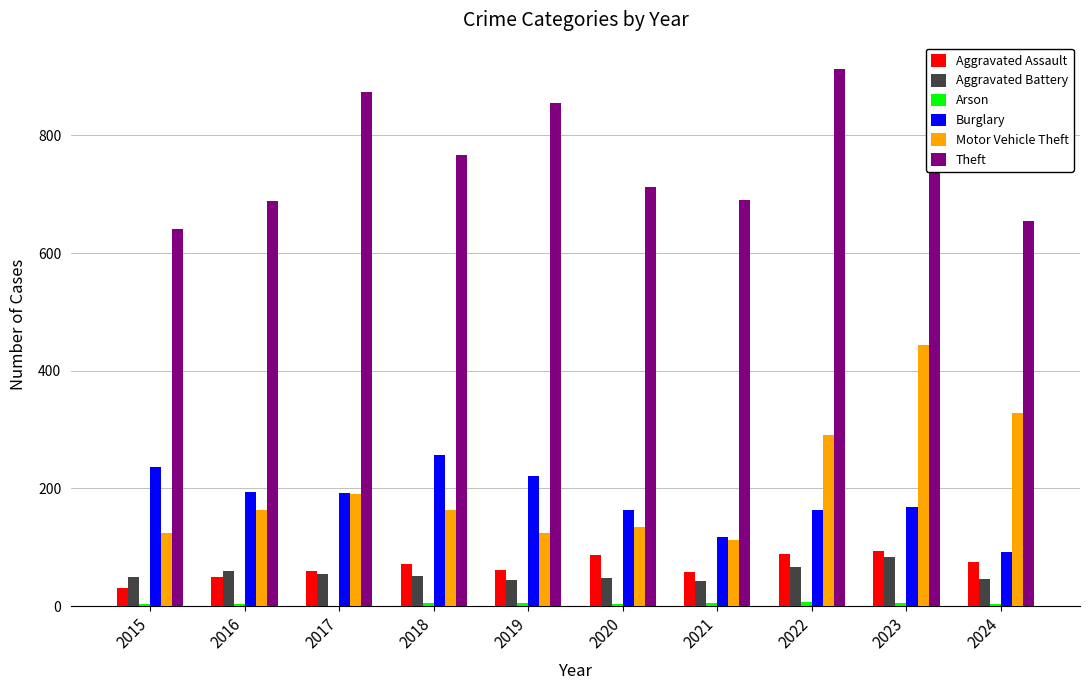

What is the difference between the Theft values at 2019 and 2016?

166